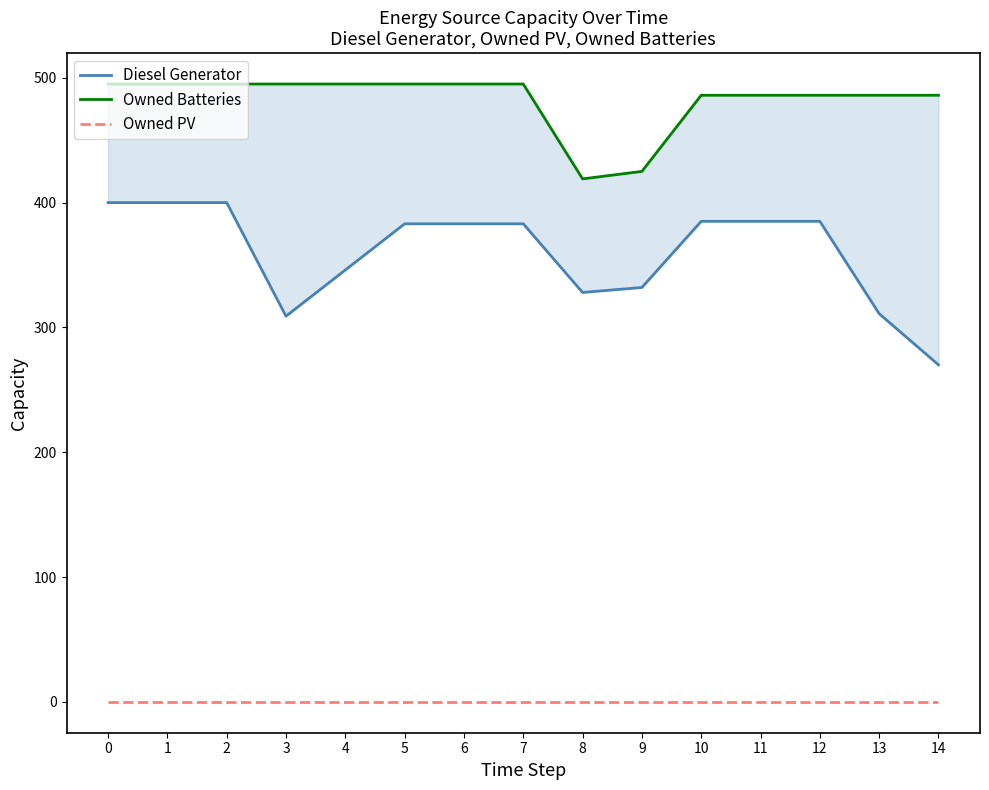

Is it true that Owned Batteries equals 310.9 at 11?

False